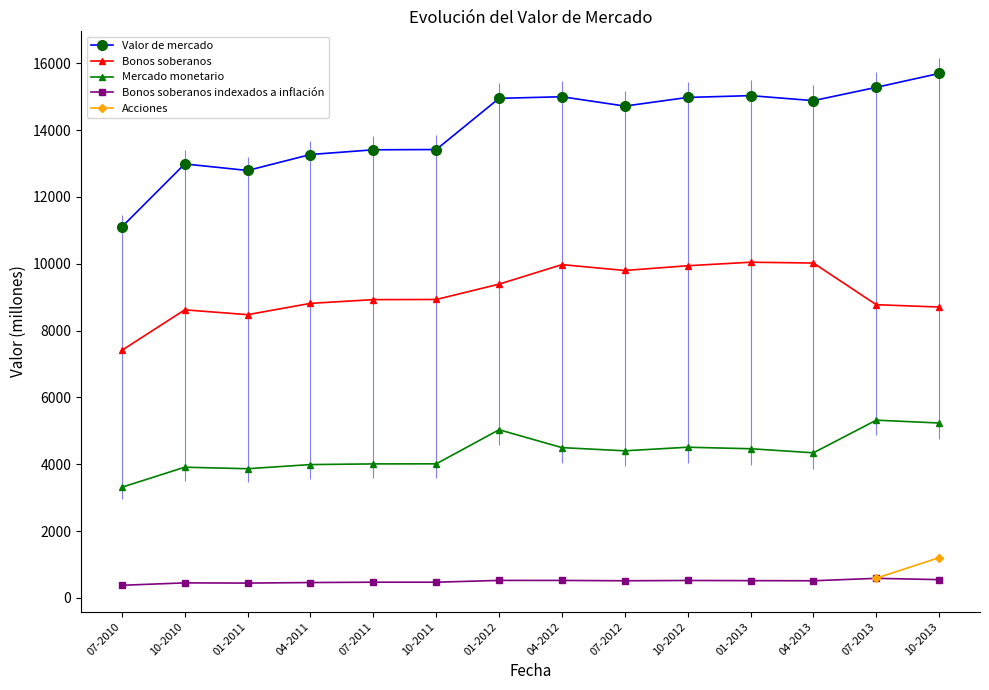

What is the value of the Mercado monetario point at the 12th from the left?

4344